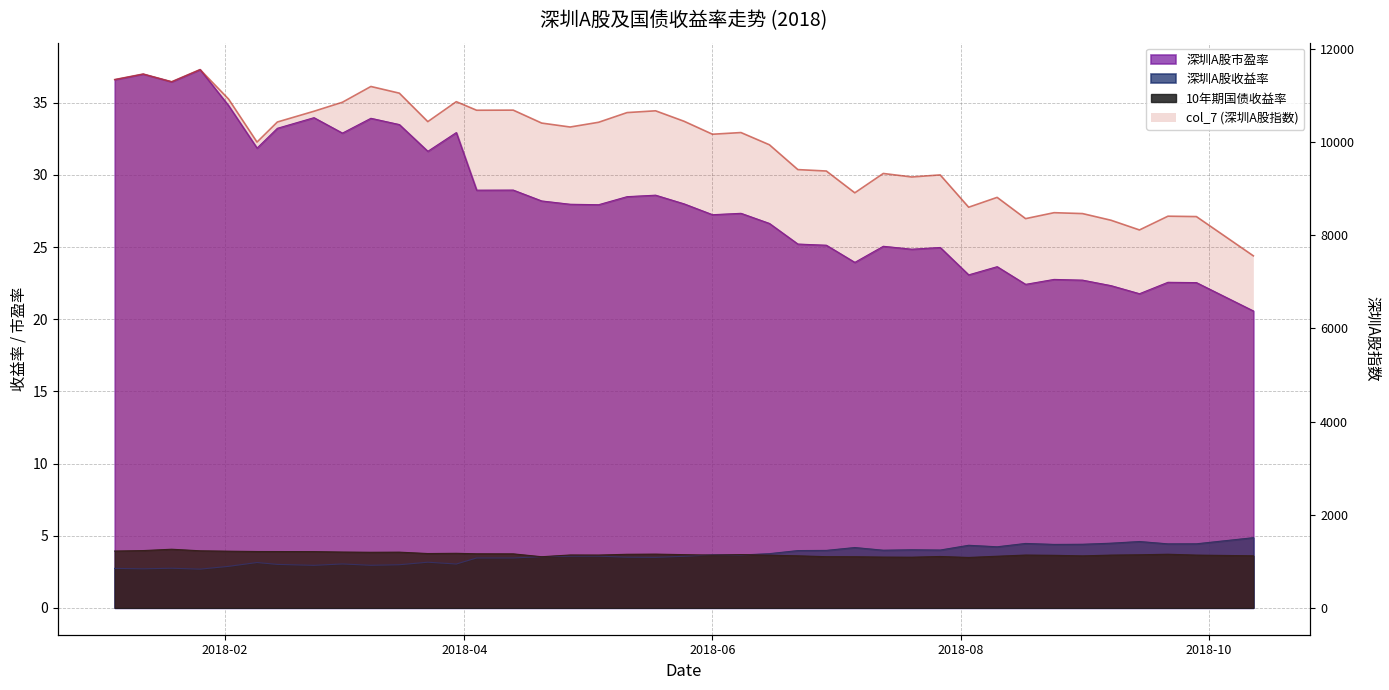

The 深圳A股市盈率 series shows 44.0 at 2018-03-30. True or false?

False